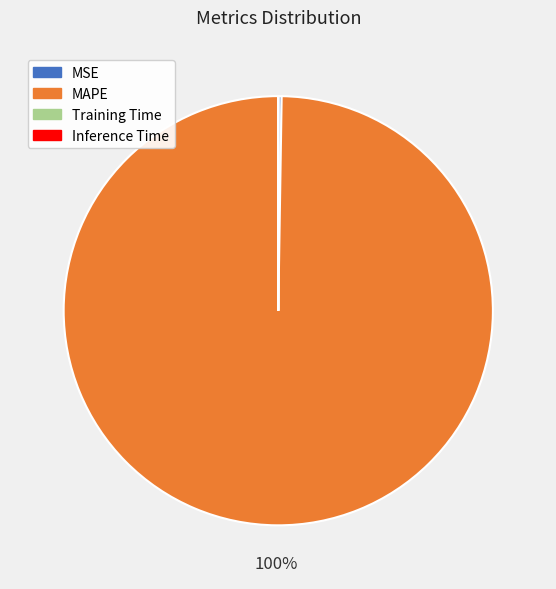

To the nearest percent, what is the average slice percentage?

25%